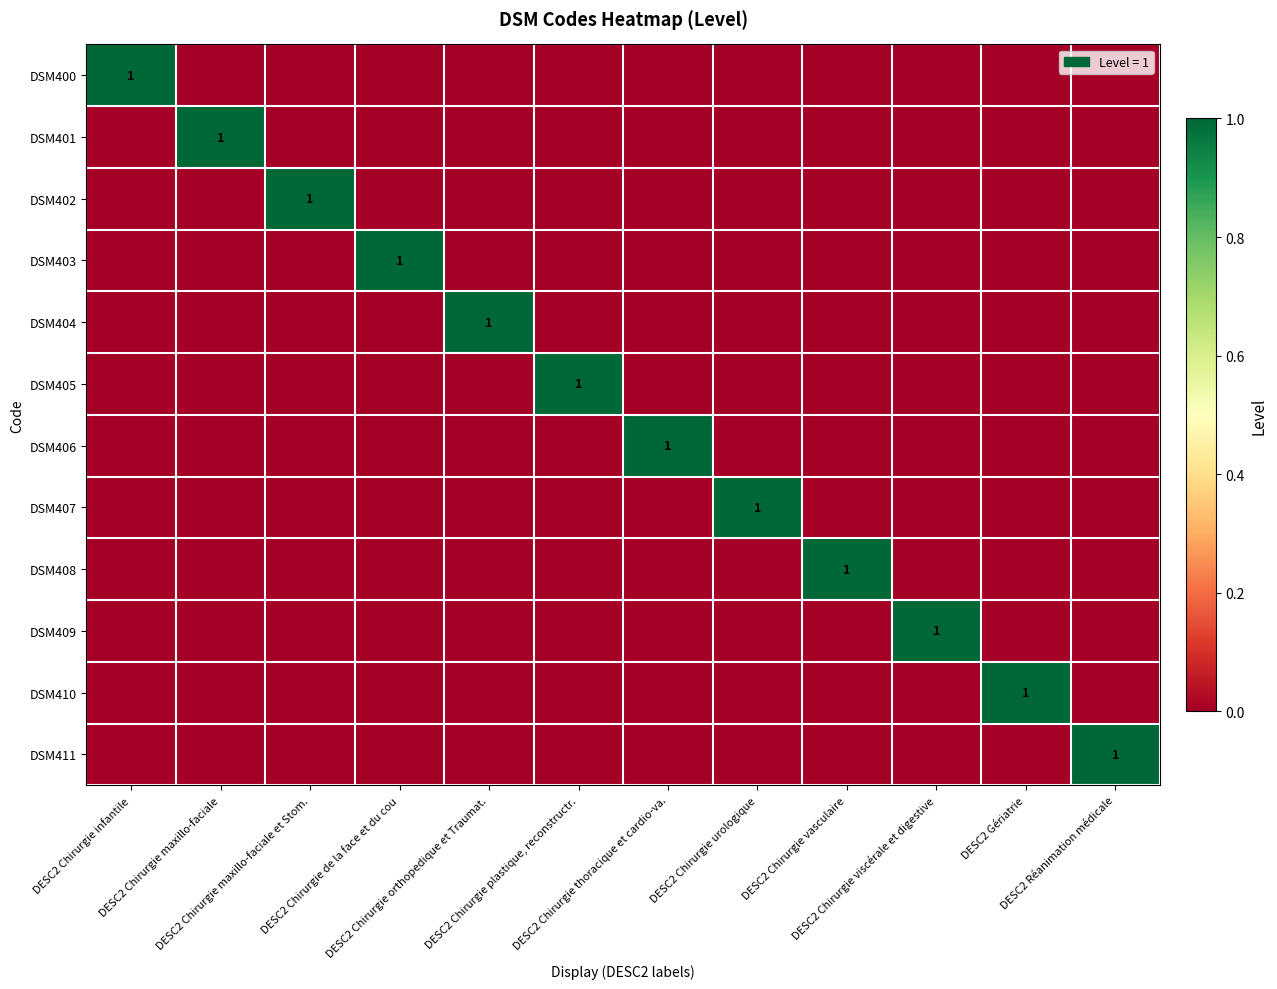

What is the difference between the highest and lowest values at DESC2 Réanimation médicale?

1